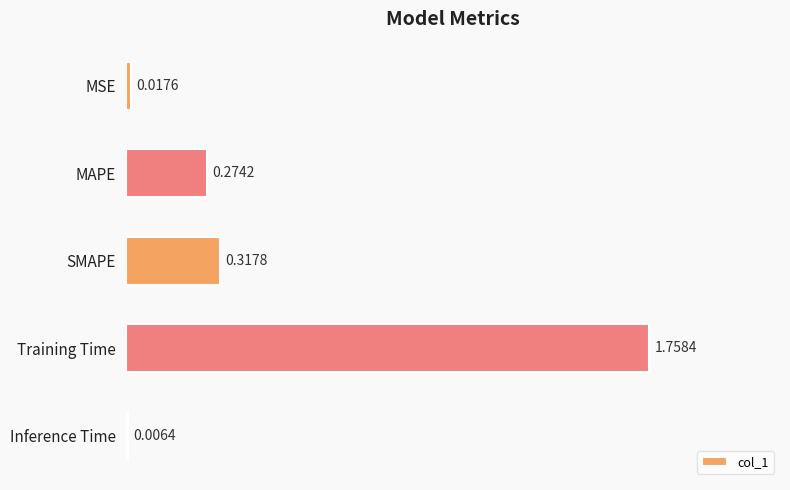

At which category does the chart reach its peak across all series?

Training Time